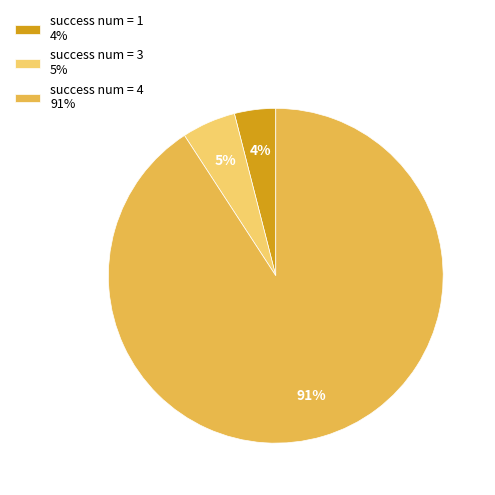

Do success num = 3 5% and success num = 4 91% together represent more than half of the pie?

Yes